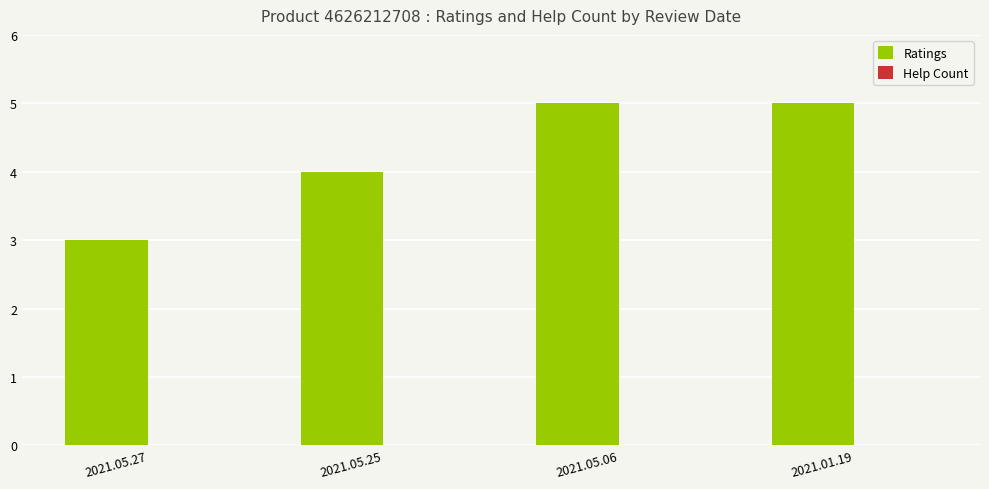

What is the minimum value shown in the chart?

3